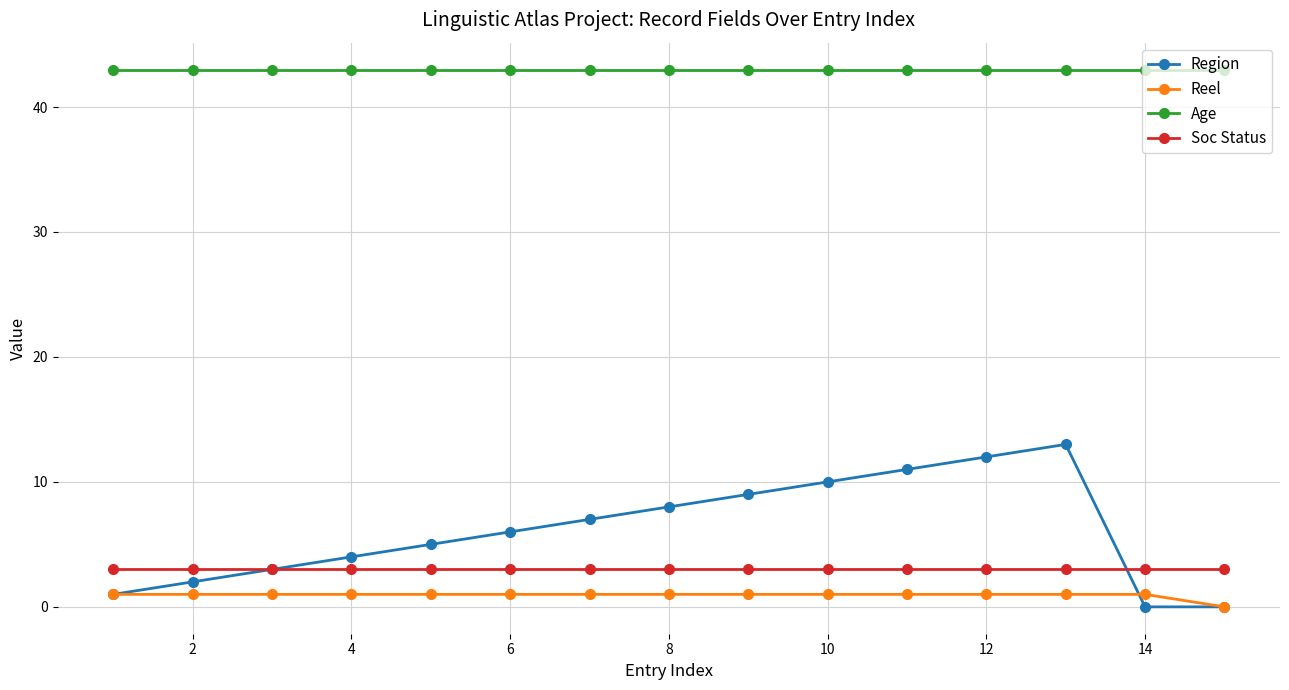

How many data points in Region are less than 6?

7